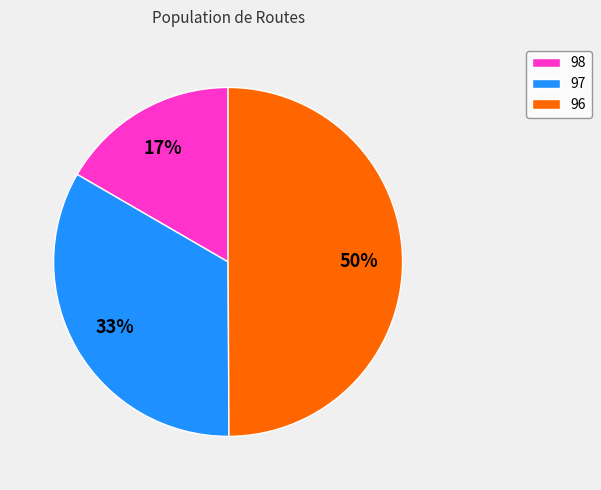

Is the sum of 97 and 96 greater than half?

Yes